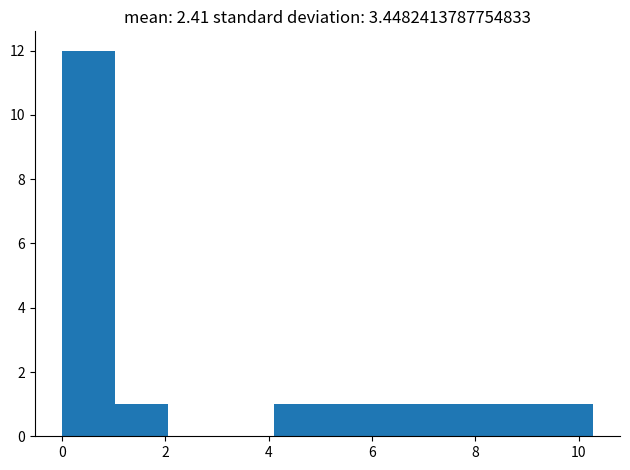

Over which range of the x-axis is the bar tallest?

0.0 to 1.0